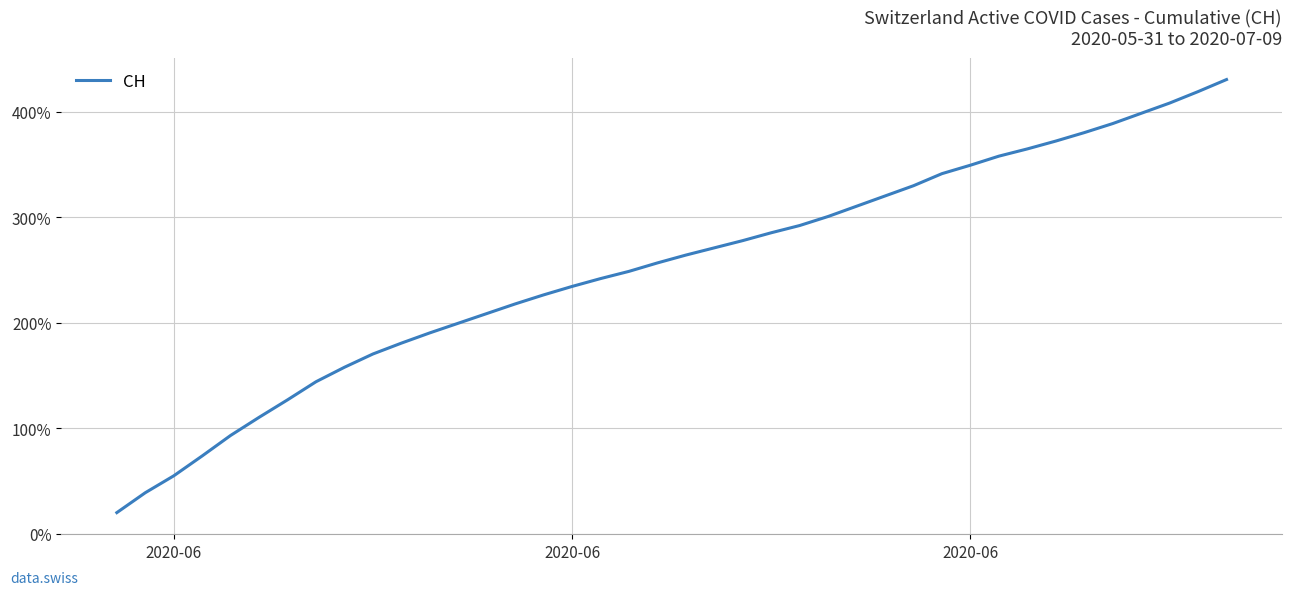

What is the maximum value shown in the chart?

430.3